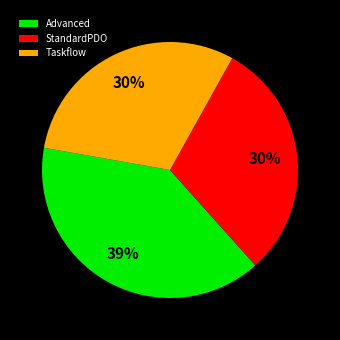

To the nearest percent, what is the difference between the Taskflow and Advanced slice percentages?

9%